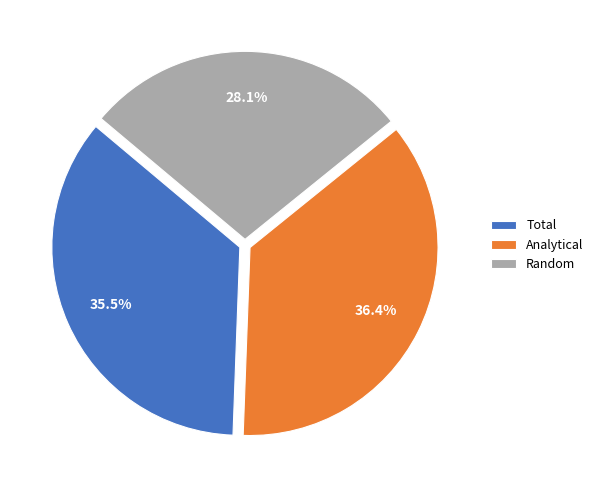

Combined, what portion of the pie is Total and Analytical?

71.9%